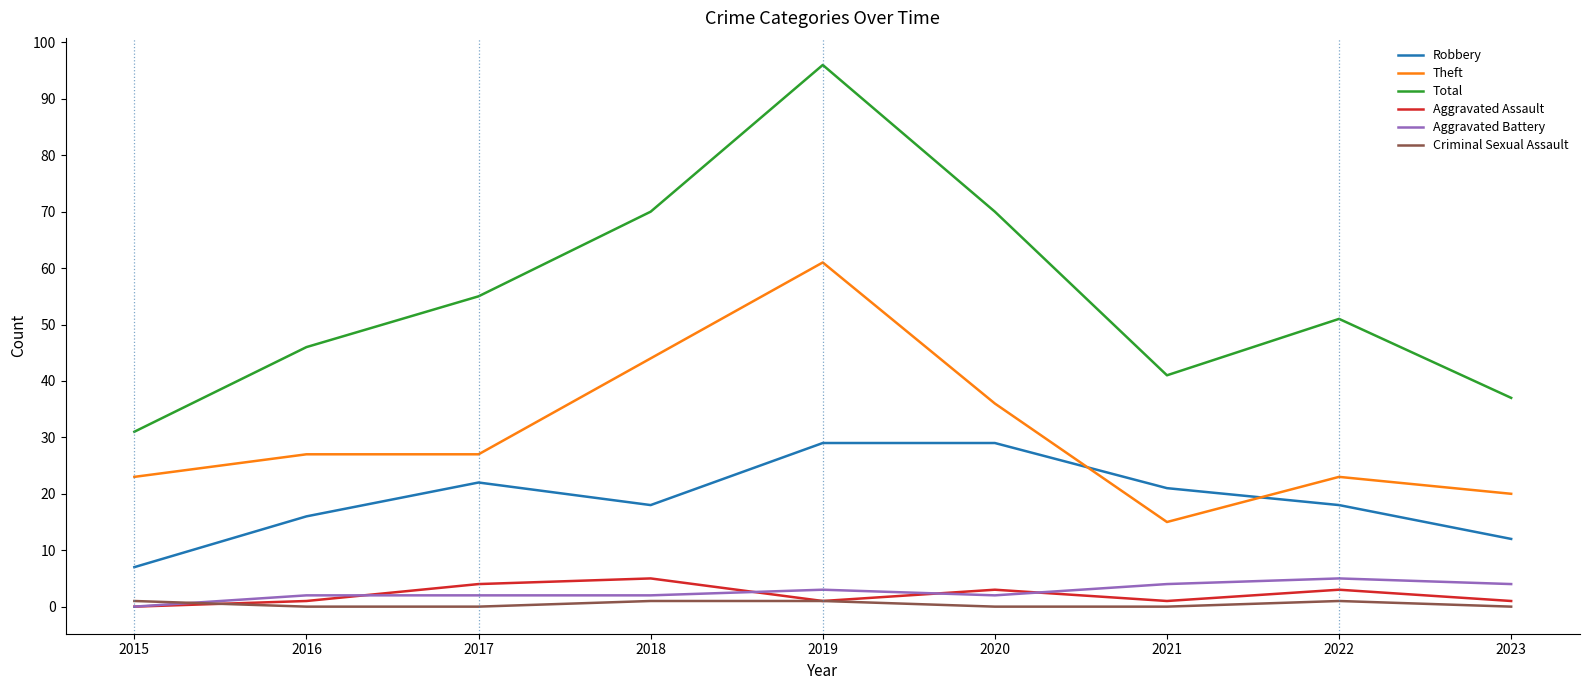

The value of Robbery at 2023 is 12. True or false?

True